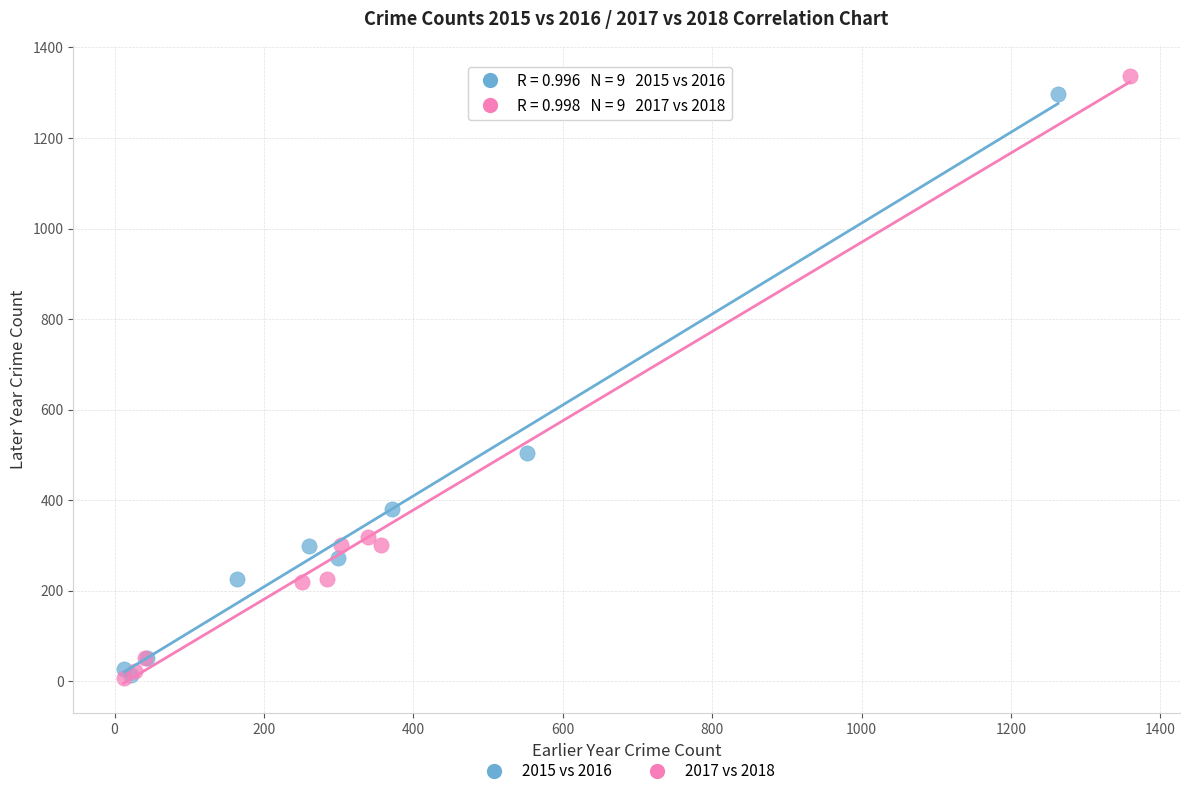

Which series has the widest spread of Y values?

2017 vs 2018